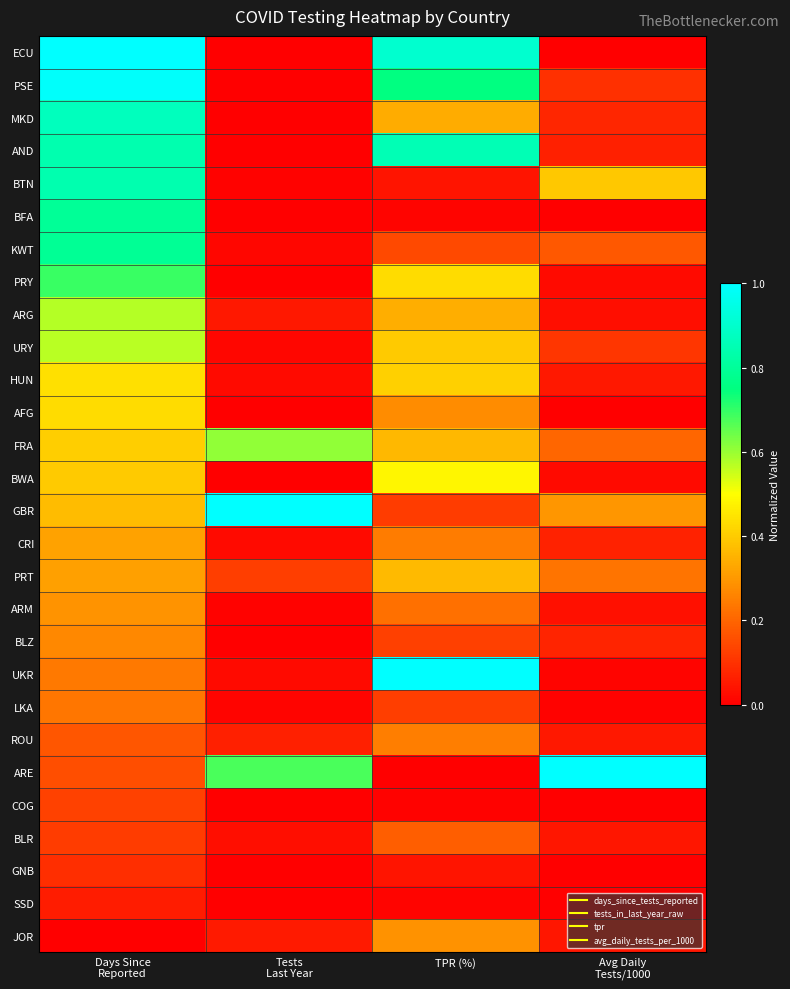

At which category is the sum across all series the highest?

Days Since
Reported